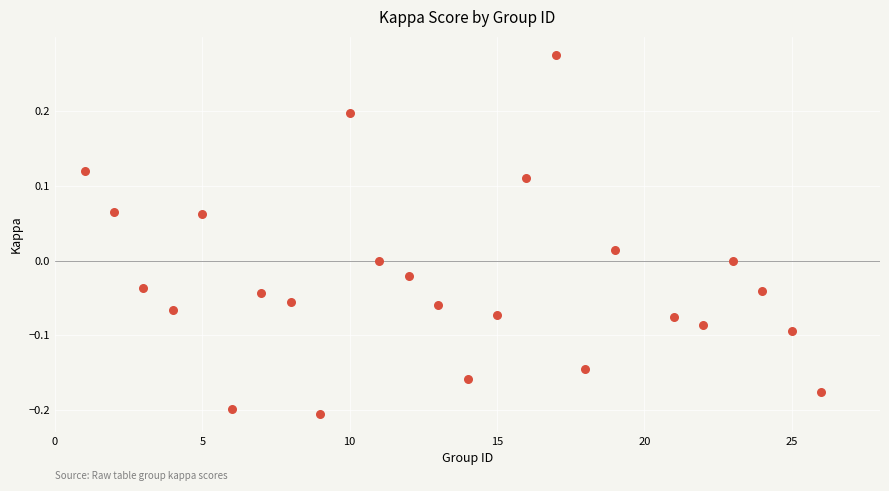

What is the range of Y values (max minus min)?

0.5